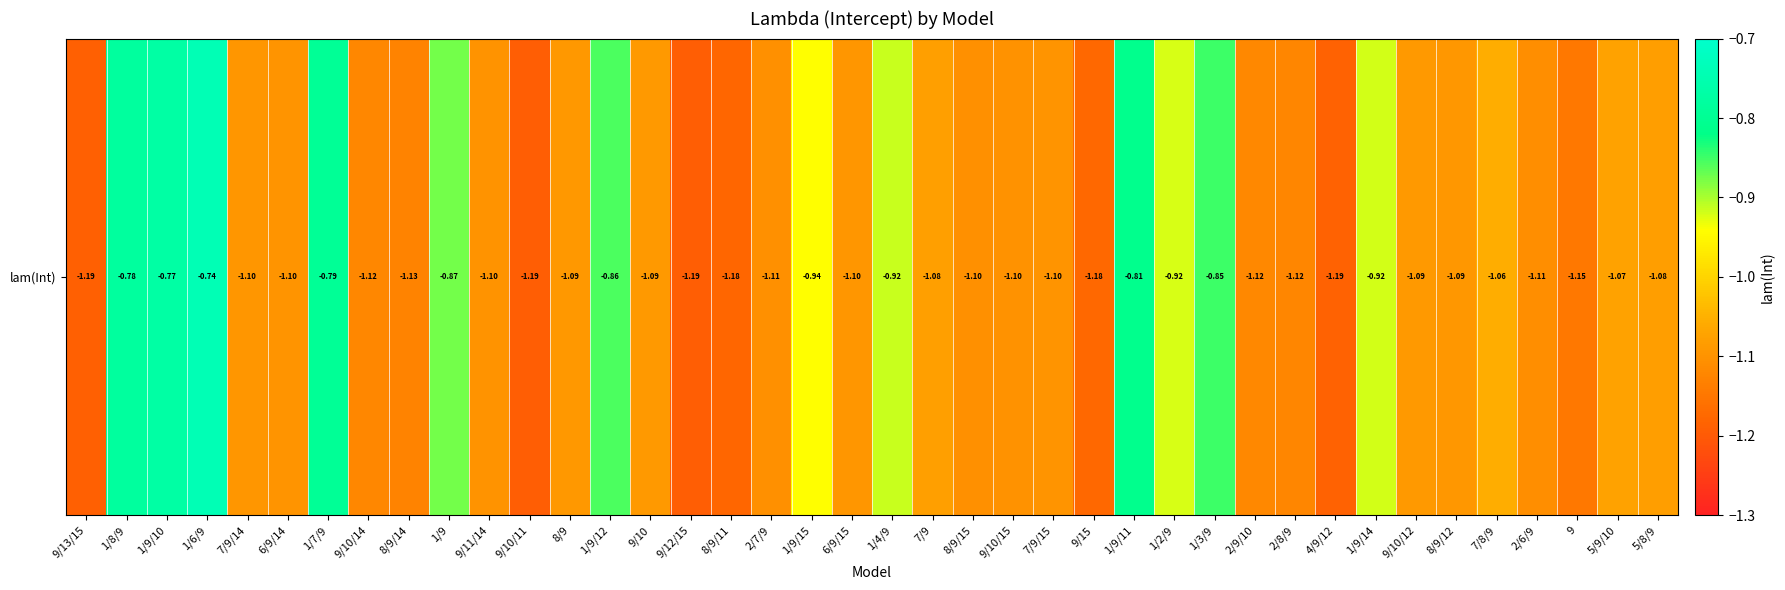

At which label does the data first exceed -1?

1/8/9